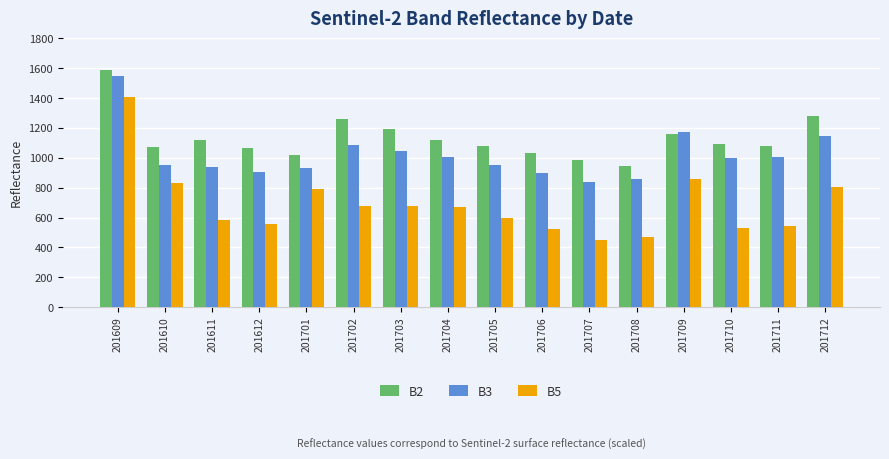

Are the bars horizontal?

No